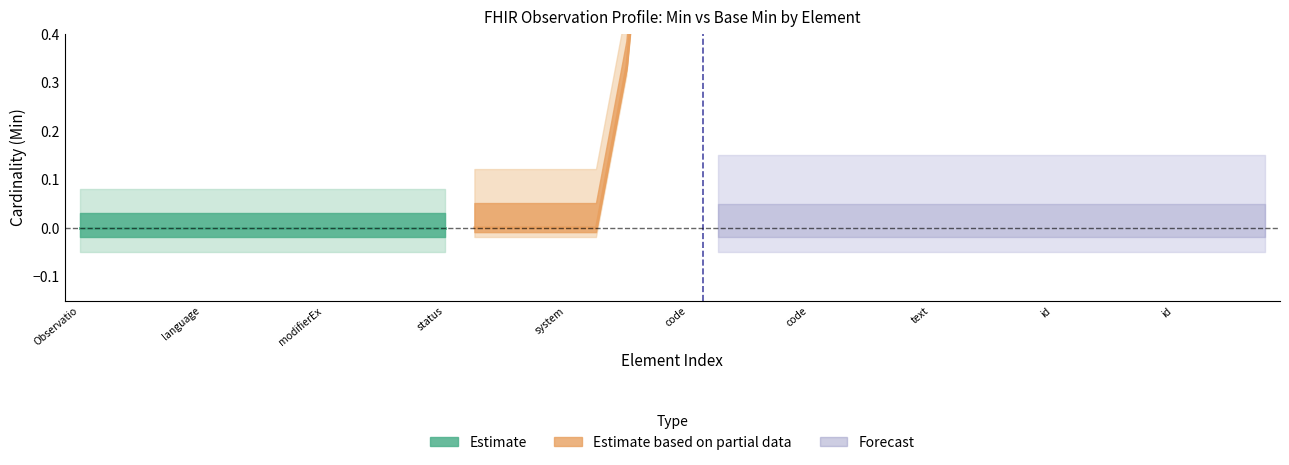

Reading left to right, extract all data points from this chart.

Min: Observation=0	Observation.id=0	Observation.meta=0	Observation.implicitRules=0	Observation.language=0	Observation.text=0	Observation.contained=0	Observation.extension=0	Observation.modifierExtension=0	Observation.identifier=0	Observation.basedOn=0	Observation.partOf=0	Observation.status=0	Observation.category=0	Observation.category:ElectrolyteMeasurement=0	Observation.category:ElectrolyteMeasurement.coding=0	Observation.category:ElectrolyteMeasurement.coding.system=0	Observation.category:ElectrolyteMeasurement.coding.code=0	Observation.category:ElectrolyteMeasurement.coding.display=0	Observation.category:PotassiumCHEM=1	Observation.code=2	Observation.subject=0	Observation.category:PotassiumCHEM.coding=0	Observation.category:PotassiumCHEM.coding.system=0	Observation.category:PotassiumCHEM.coding.code=0	Observation.category:PotassiumCHEM.coding.display=0	Observation.category:ElectrolyteMeasurement.coding.version=0	Observation.category:ElectrolyteMeasurement.coding.userSelected=0	Observation.category:ElectrolyteMeasurement.text=0	Observation.category:PotassiumCHEM.coding.version=0	Observation.category:PotassiumCHEM.coding.userSelected=0	Observation.category:PotassiumCHEM.text=0	Observation.category:ElectrolyteMeasurement.id=0	Observation.category:ElectrolyteMeasurement.extension=0	Observation.category:PotassiumCHEM.id=0	Observation.category:PotassiumCHEM.extension=0	Observation.category:ElectrolyteMeasurement.coding.id=0	Observation.category:ElectrolyteMeasurement.coding.extension=0	Observation.category:PotassiumCHEM.coding.id=0	Observation.category:PotassiumCHEM.coding.extension=0
Base Min: Observation=0	Observation.id=0	Observation.meta=0	Observation.implicitRules=0	Observation.language=0	Observation.text=0	Observation.contained=0	Observation.extension=0	Observation.modifierExtension=0	Observation.identifier=0	Observation.basedOn=0	Observation.partOf=0	Observation.status=0	Observation.category=0	Observation.category:ElectrolyteMeasurement=0	Observation.category:ElectrolyteMeasurement.coding=0	Observation.category:ElectrolyteMeasurement.coding.system=0	Observation.category:ElectrolyteMeasurement.coding.code=0	Observation.category:ElectrolyteMeasurement.coding.display=0	Observation.category:PotassiumCHEM=1	Observation.code=0	Observation.subject=0	Observation.category:PotassiumCHEM.coding=0	Observation.category:PotassiumCHEM.coding.system=0	Observation.category:PotassiumCHEM.coding.code=0	Observation.category:PotassiumCHEM.coding.display=0	Observation.category:ElectrolyteMeasurement.coding.version=0	Observation.category:ElectrolyteMeasurement.coding.userSelected=0	Observation.category:ElectrolyteMeasurement.text=0	Observation.category:PotassiumCHEM.coding.version=0	Observation.category:PotassiumCHEM.coding.userSelected=0	Observation.category:PotassiumCHEM.text=0	Observation.category:ElectrolyteMeasurement.id=0	Observation.category:ElectrolyteMeasurement.extension=0	Observation.category:PotassiumCHEM.id=0	Observation.category:PotassiumCHEM.extension=0	Observation.category:ElectrolyteMeasurement.coding.id=0	Observation.category:ElectrolyteMeasurement.coding.extension=0	Observation.category:PotassiumCHEM.coding.id=0	Observation.category:PotassiumCHEM.coding.extension=0